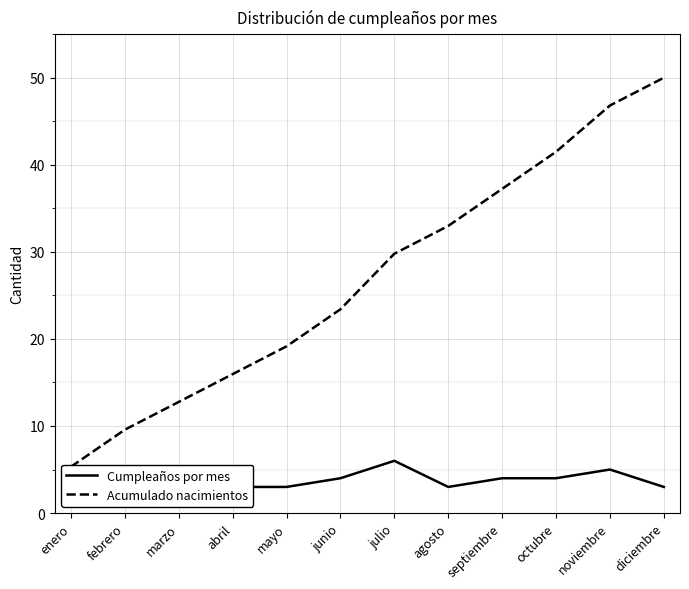

What is the label of the 2nd point from the right?

noviembre